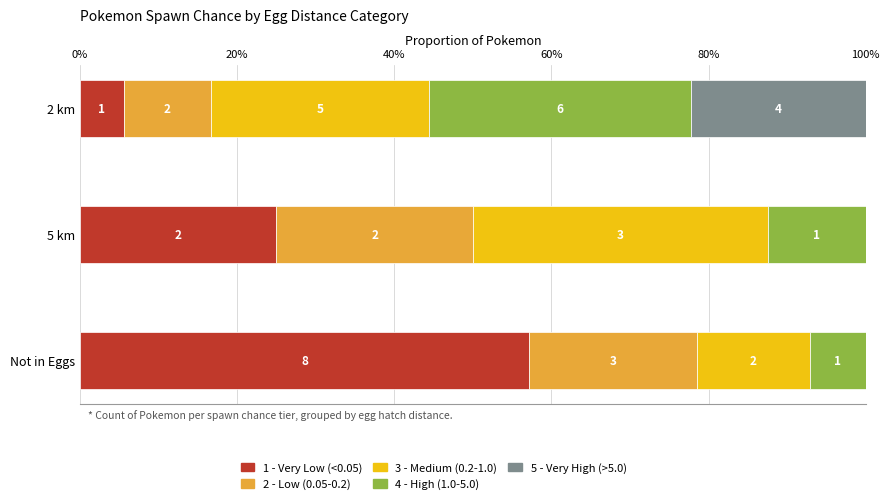

Rank the series by their maximum value, from highest to lowest.

1 - Very Low (<0.05), 3 - Medium (0.2-1.0), 4 - High (1.0-5.0), 2 - Low (0.05-0.2), 5 - Very High (>5.0)